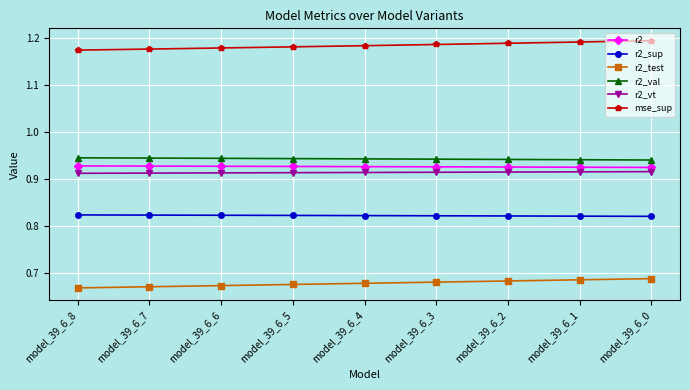

Is it true that r2_test equals 1.0 at model_39_6_8?

False